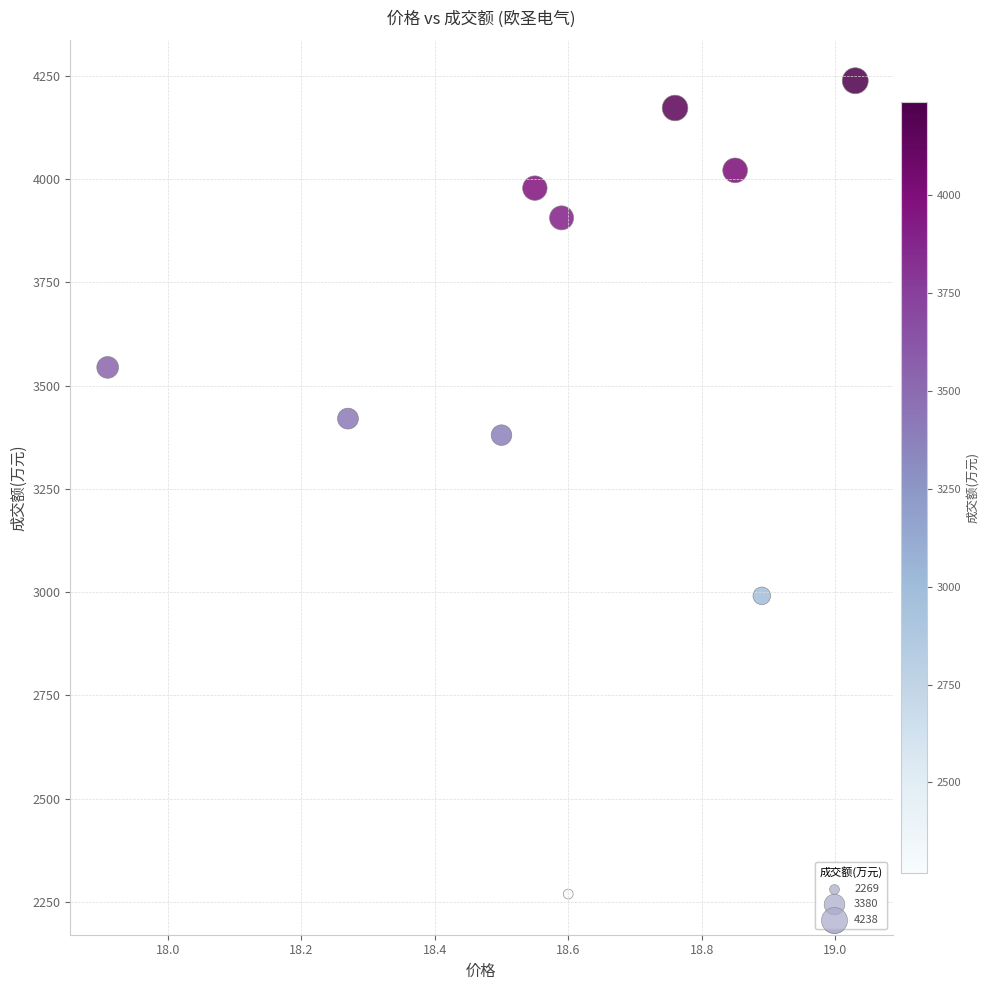

What Y value in the scatter plot is closest to 3253?

3380